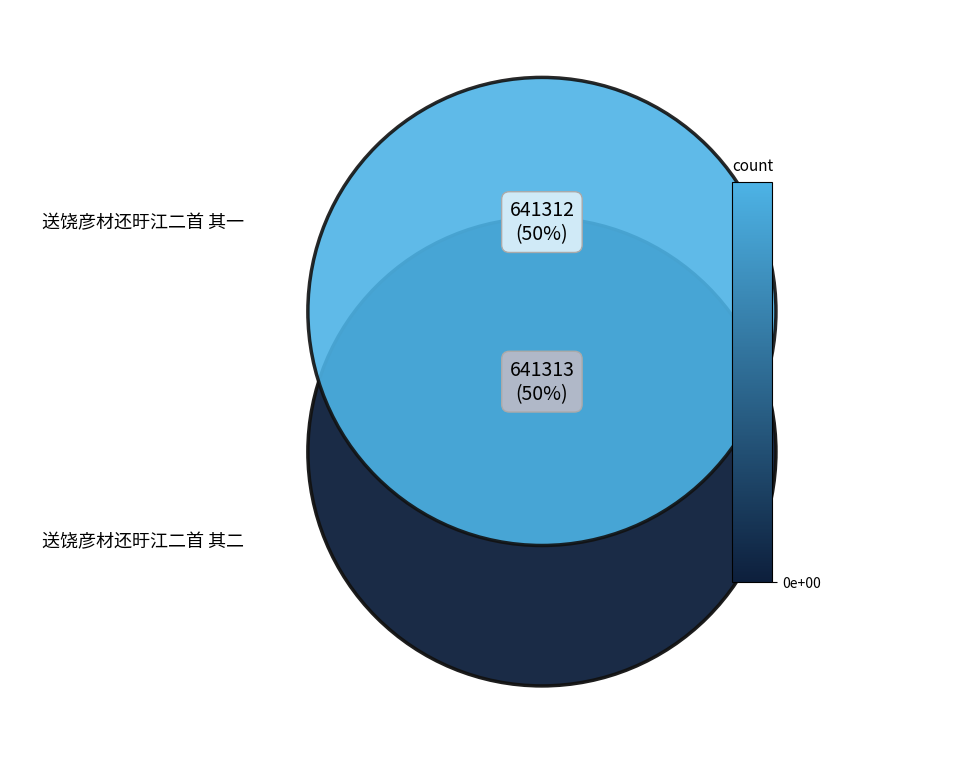

Count the number of slices in the pie.

2